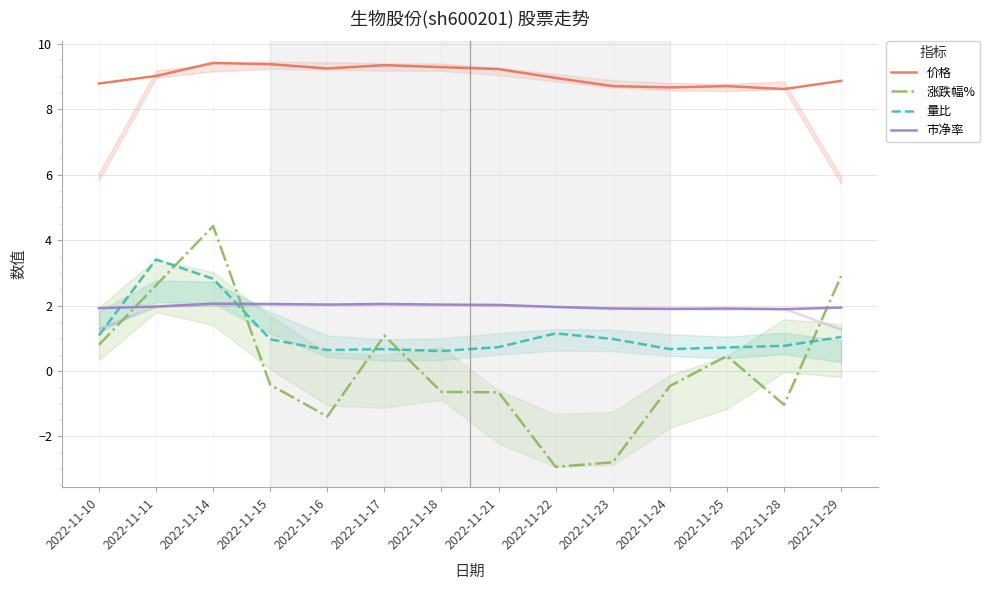

Between 2022-11-28 and 2022-11-22, which is larger?

2022-11-22